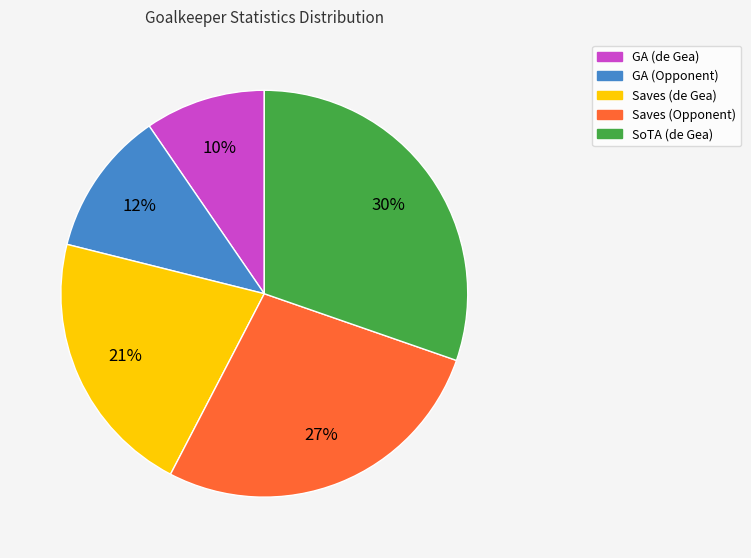

Is GA (Opponent) the majority of the pie?

No